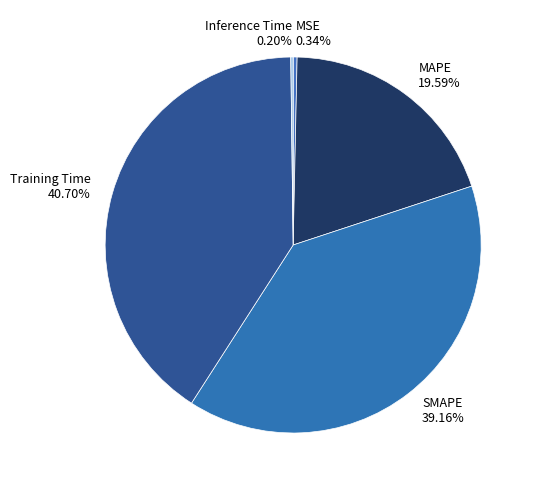

Between MSE 0.34% and Training Time 40.70%, which is larger?

Training Time 40.70%